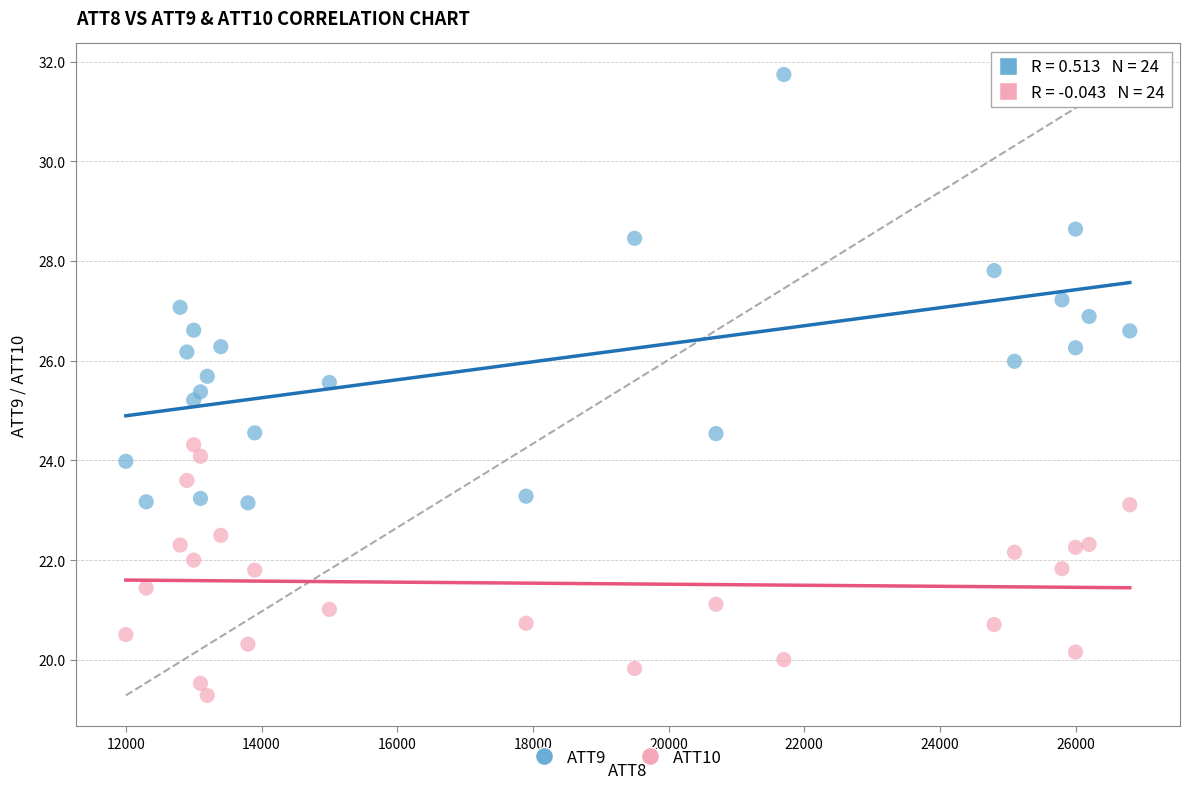

Which series reaches the minimum Y coordinate?

ATT10